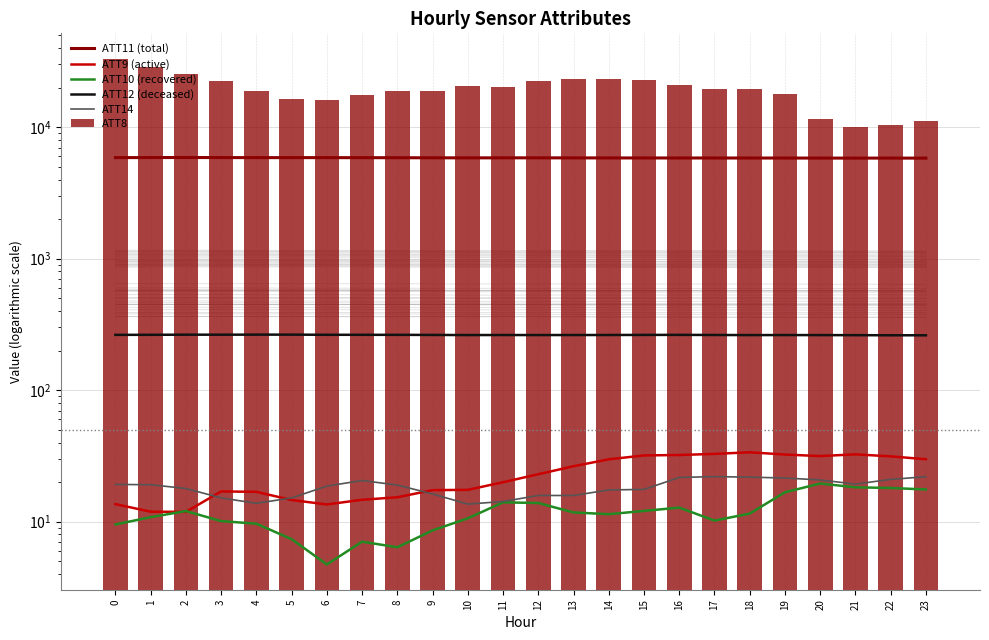

Reading left to right, what are all the values shown in this chart?

ATT11 (total): 0=5869.1	1=5872.3	2=5879.6	3=5871.3	4=5867.4	5=5866.5	6=5865.7	7=5861.1	8=5857.7	9=5850.4	10=5841.8	11=5846.3	12=5844.9	13=5841.2	14=5836.2	15=5834.1	16=5830.9	17=5830.4	18=5826.5	19=5825.2	20=5819.9	21=5818.9	22=5820.4	23=5814.5
ATT9 (active): 0=13.6	1=11.9	2=11.9	3=17.0	4=16.9	5=14.6	6=13.5	7=14.7	8=15.4	9=17.4	10=17.5	11=20.0	12=23.0	13=26.4	14=29.8	15=31.9	16=32.2	17=32.8	18=33.7	19=32.4	20=31.6	21=32.5	22=31.4	23=29.9
ATT10 (recovered): 0=9.5	1=10.8	2=12.1	3=10.1	4=9.7	5=7.4	6=4.7	7=7.1	8=6.4	9=8.6	10=10.6	11=14.0	12=13.9	13=11.8	14=11.4	15=12.1	16=12.8	17=10.2	18=11.5	19=16.8	20=19.5	21=18.3	22=18.1	23=17.6
ATT12 (deceased): 0=263.6	1=263.8	2=264.4	3=264.3	4=264.6	5=264.6	6=264.0	7=263.8	8=263.7	9=263.3	10=262.6	11=262.9	12=262.7	13=262.8	14=262.9	15=263.3	16=263.6	17=263.0	18=262.5	19=262.7	20=262.5	21=262.2	22=261.7	23=261.6
ATT14: 0=19.2	1=19.1	2=17.9	3=15.2	4=13.8	5=15.2	6=18.7	7=20.6	8=19.0	9=16.3	10=13.6	11=14.3	12=15.8	13=15.8	14=17.4	15=17.6	16=21.7	17=22.0	18=21.8	19=21.5	20=20.8	21=19.3	22=21.0	23=22.0
ATT8: 0=33200.0	1=28500.0	2=25300.0	3=22400.0	4=19000.0	5=16500.0	6=16000.0	7=17600.0	8=18700.0	9=18800.0	10=20700.0	11=20100.0	12=22400.0	13=23400.0	14=23400.0	15=22800.0	16=21100.0	17=19400.0	18=19600.0	19=17900.0	20=11600.0	21=10000.0	22=10300.0	23=11100.0